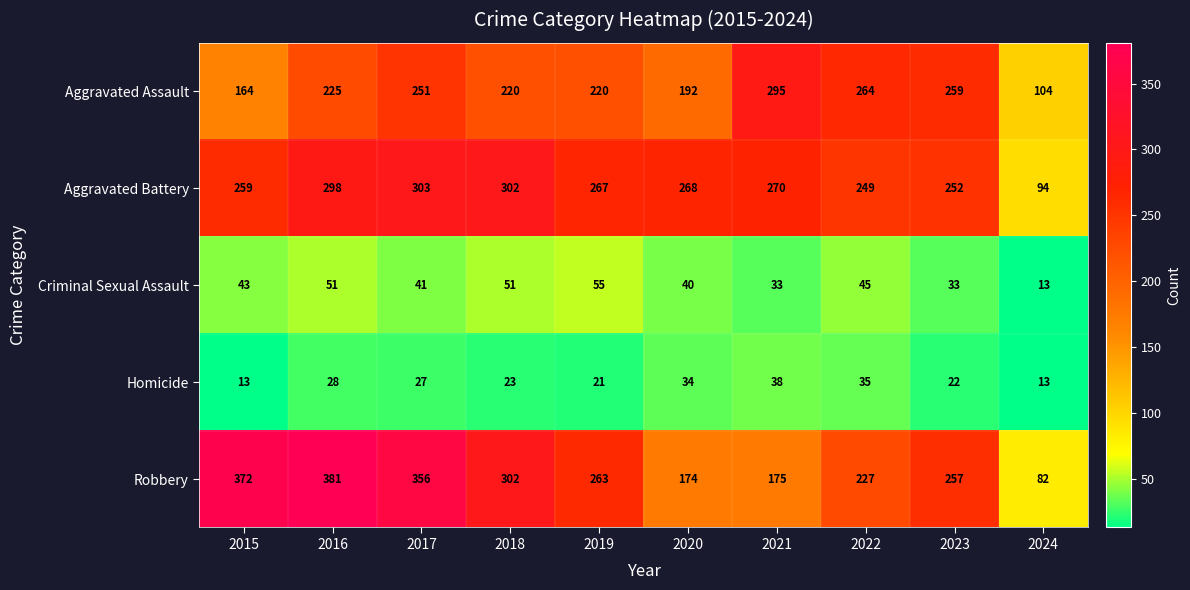

What is the highest value of the Aggravated Battery series?

303